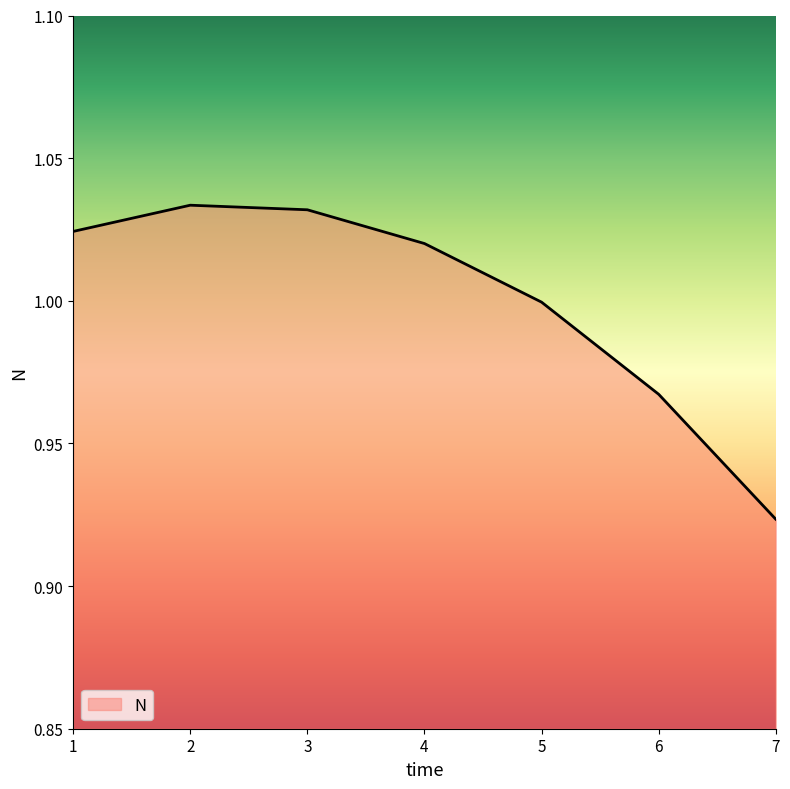

Is it true that the value at 5 is 1.0?

True